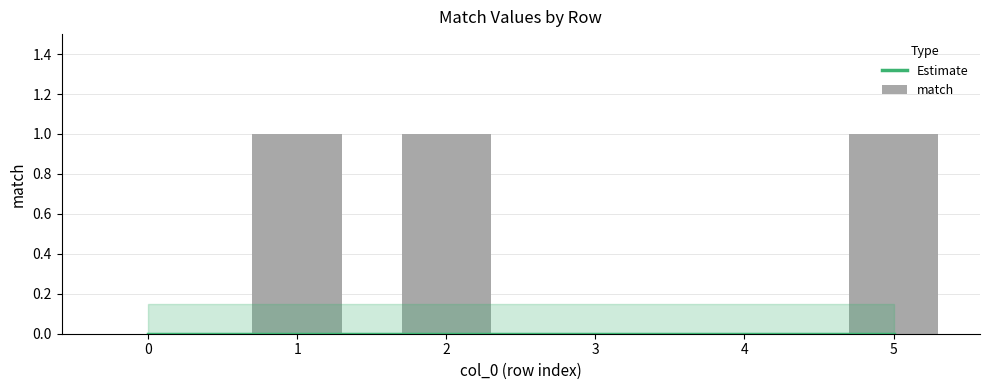

List the series in order of their overall mean, highest first.

match, Estimate